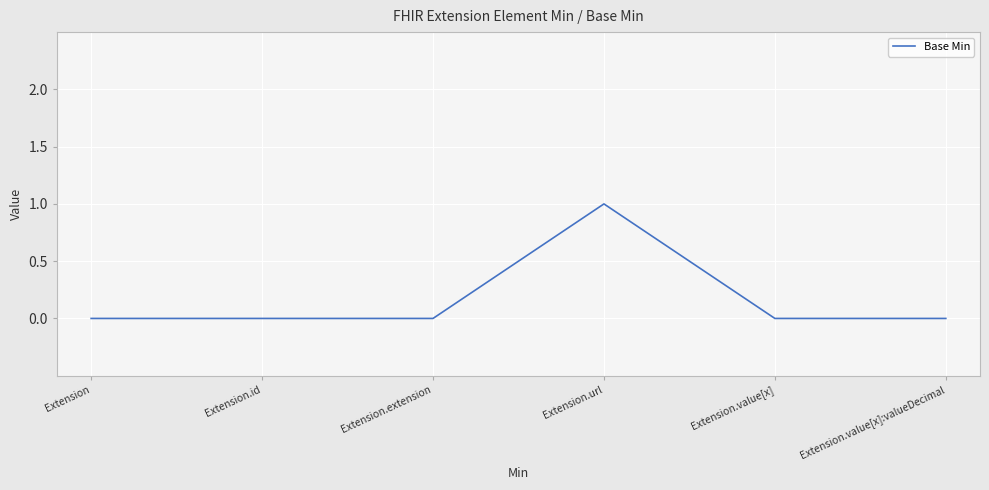

What is the difference between the values at Extension.url and Extension?

1